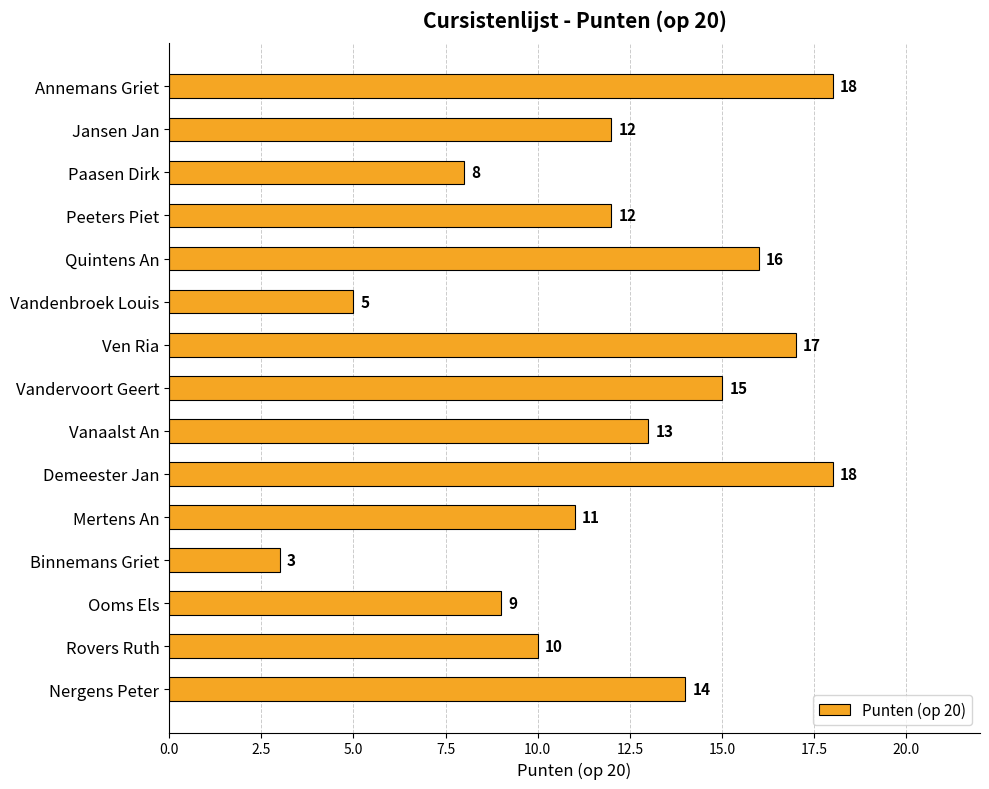

Between Ooms Els and Peeters Piet, which is larger?

Peeters Piet